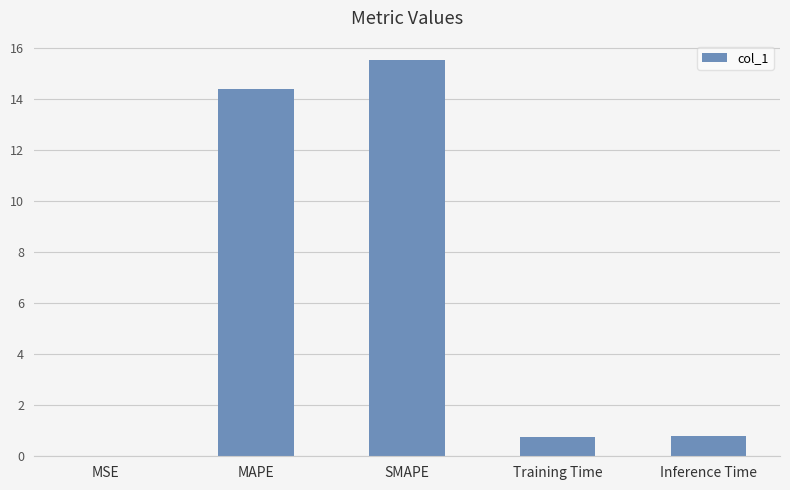

What is the sum of all values?

31.5